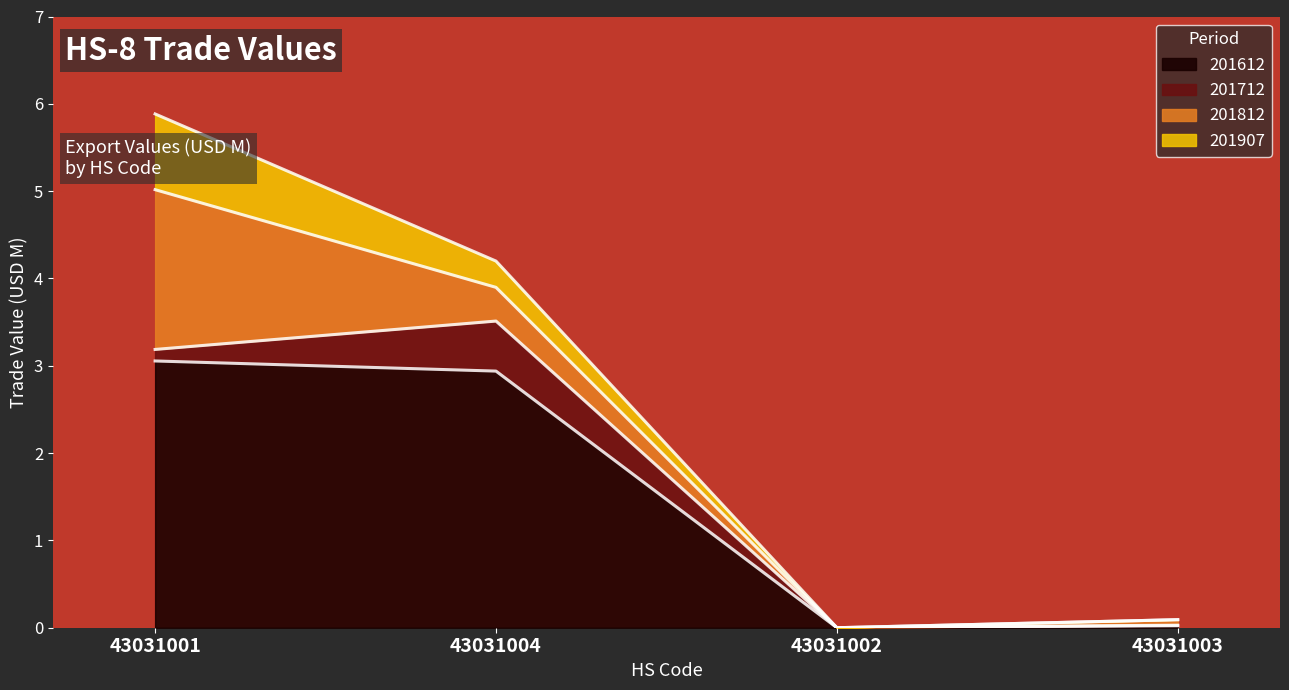

How many data points does each series have?

4